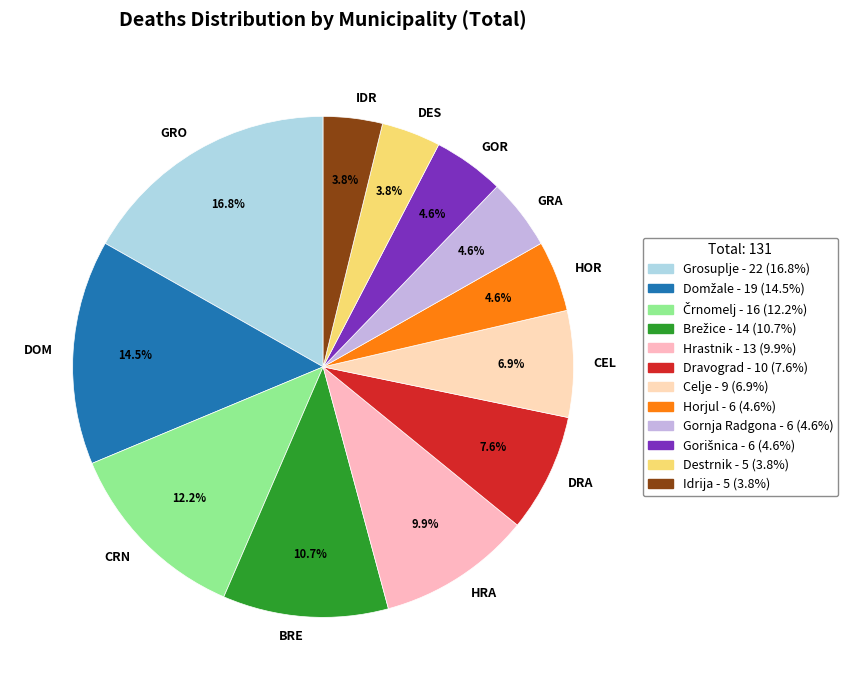

Which has a higher value, HOR or CEL?

CEL